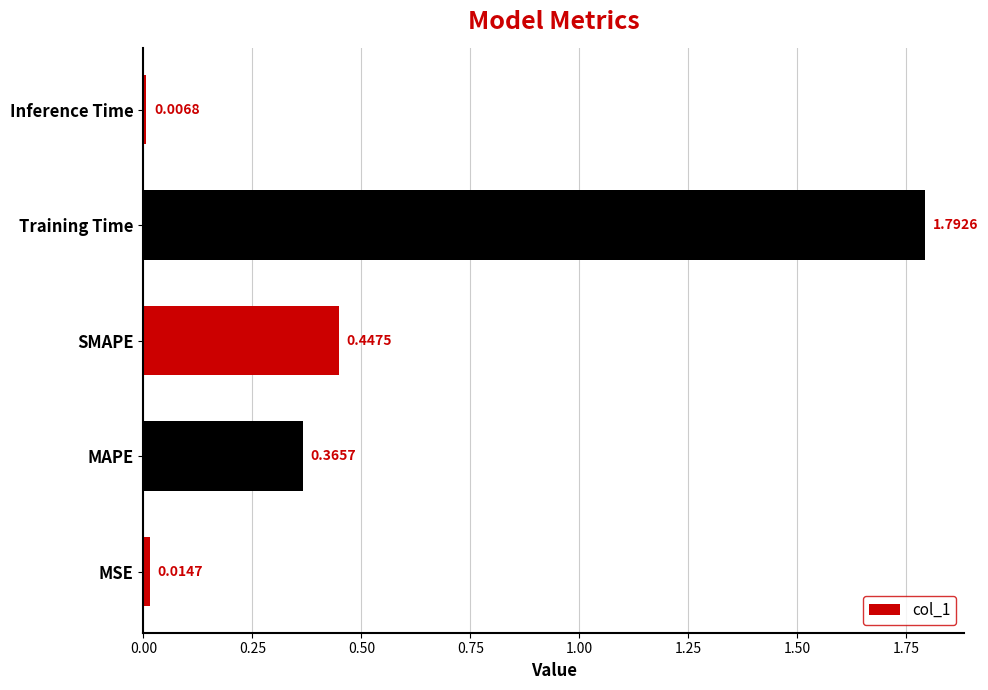

At which label is the value closest to 0?

Inference Time